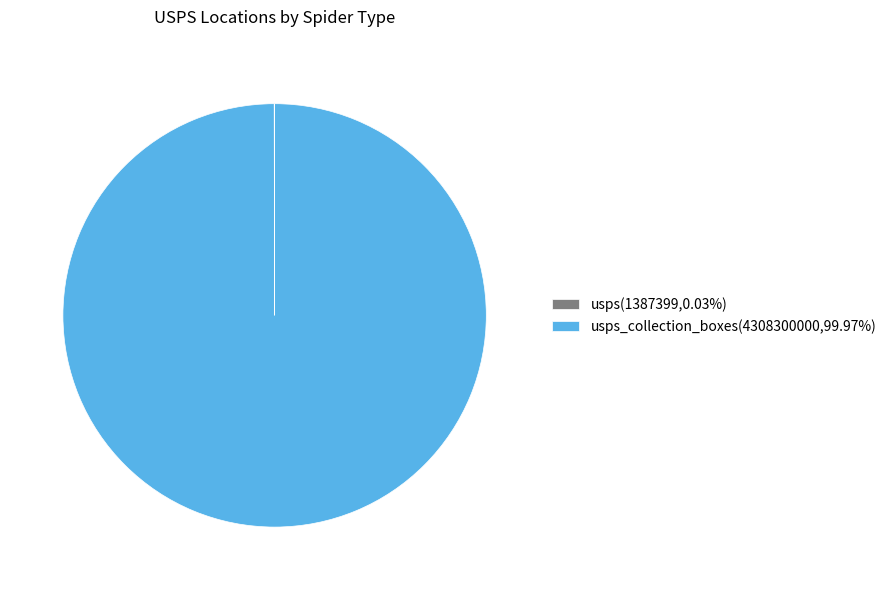

Does usps_collection_boxes(4308300000,99.97%) account for over 50% of the chart?

Yes